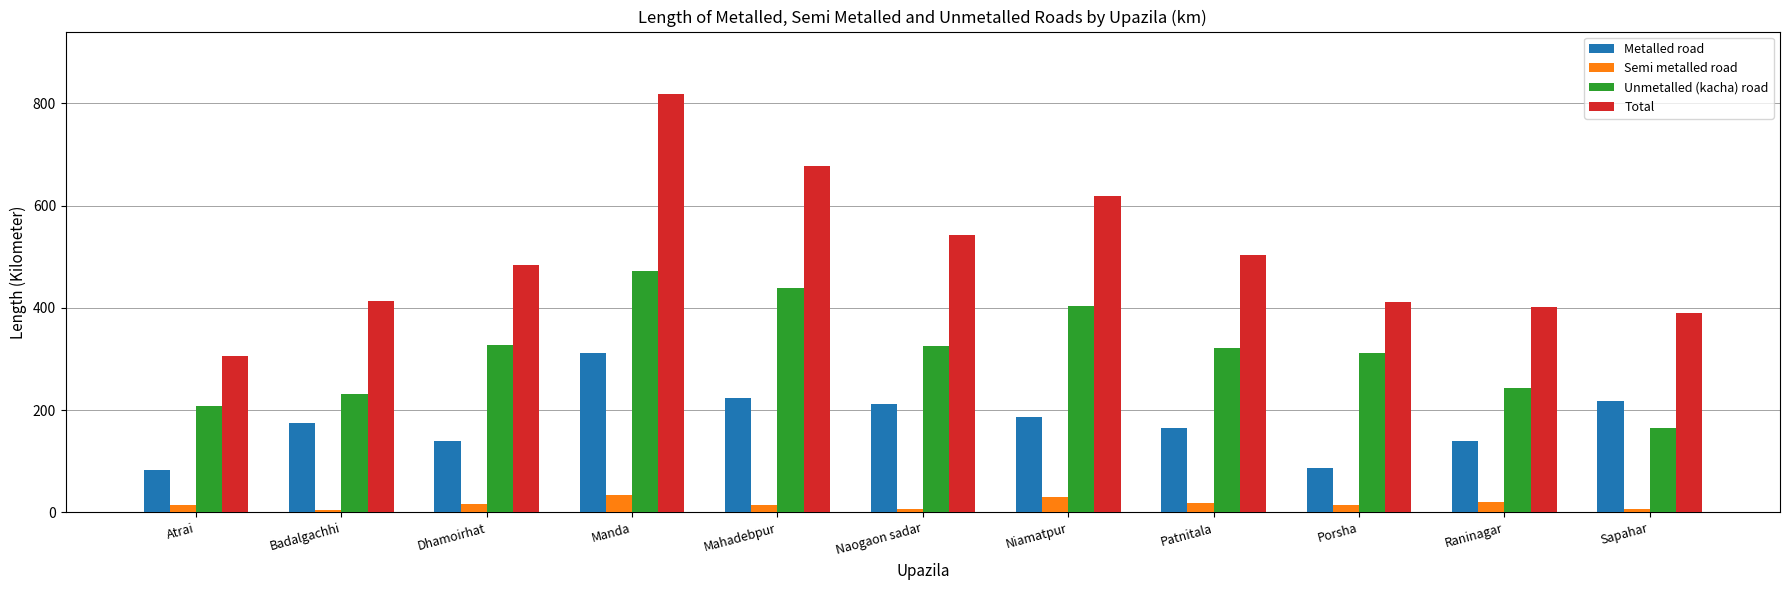

How many groups of bars are there?

11